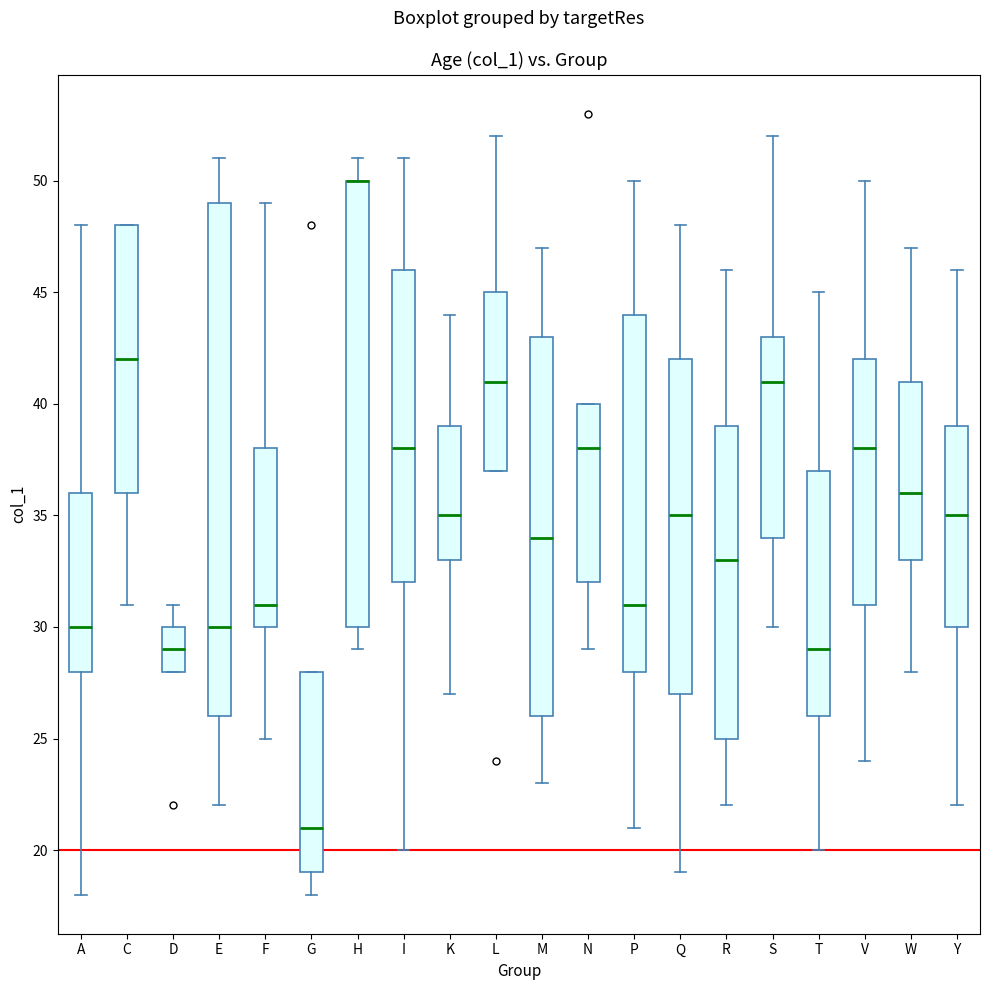

Reading left to right, read every box against the y-axis: the position of its median line, the range the box covers, and the ends of its whiskers. The values are not printed on the chart, so give them approximately, as read against the axis.

A: median 30, box 28 to 36, whiskers 18 to 48
C: median 42, box 36 to 48, whiskers 31 to 48
D: median 29, box 28 to 30, whiskers 28 to 31
E: median 30, box 26 to 49, whiskers 22 to 51
F: median 31, box 30 to 38, whiskers 25 to 49
G: median 21, box 19 to 28, whiskers 18 to 28
H: median 50 (drawn on the box's upper edge), box 30 to 50, whiskers 29 to 51
I: median 38, box 32 to 46, whiskers 20 to 51
K: median 35, box 33 to 39, whiskers 27 to 44
L: median 41, box 37 to 45, whiskers 37 to 52
M: median 34, box 26 to 43, whiskers 23 to 47
N: median 38, box 32 to 40, whiskers 29 to 40
P: median 31, box 28 to 44, whiskers 21 to 50
Q: median 35, box 27 to 42, whiskers 19 to 48
R: median 33, box 25 to 39, whiskers 22 to 46
S: median 41, box 34 to 43, whiskers 30 to 52
T: median 29, box 26 to 37, whiskers 20 to 45
V: median 38, box 31 to 42, whiskers 24 to 50
W: median 36, box 33 to 41, whiskers 28 to 47
Y: median 35, box 30 to 39, whiskers 22 to 46